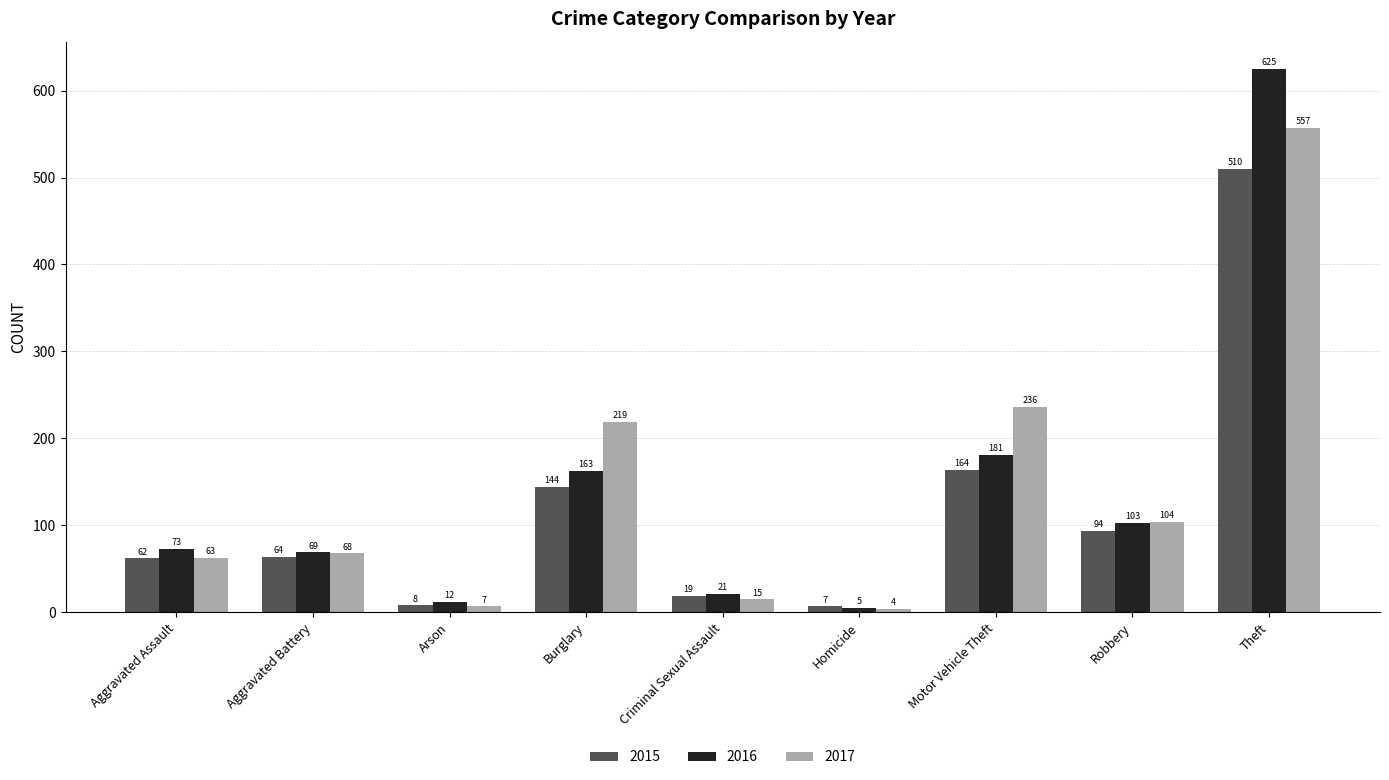

What is the total value across all series at Aggravated Battery?

201